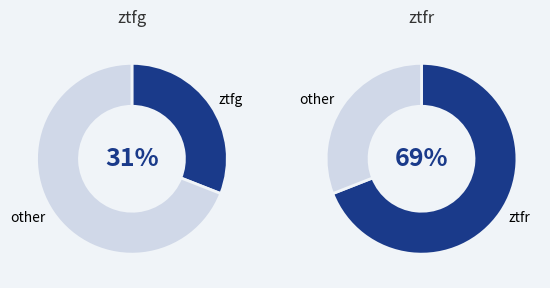

Count the number of slices in the pie.

2